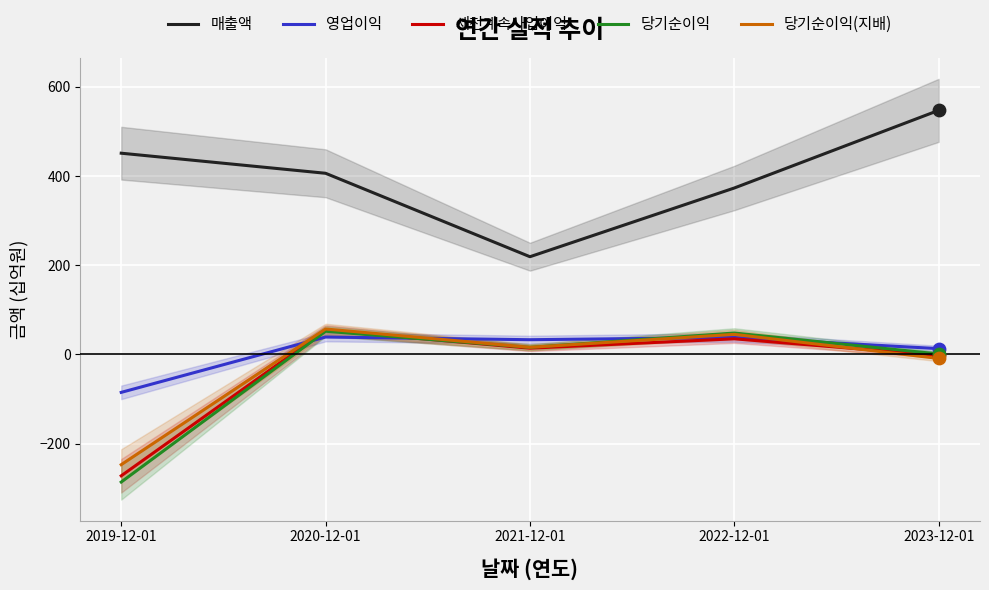

At which category is the sum across all series the highest?

2020-12-01